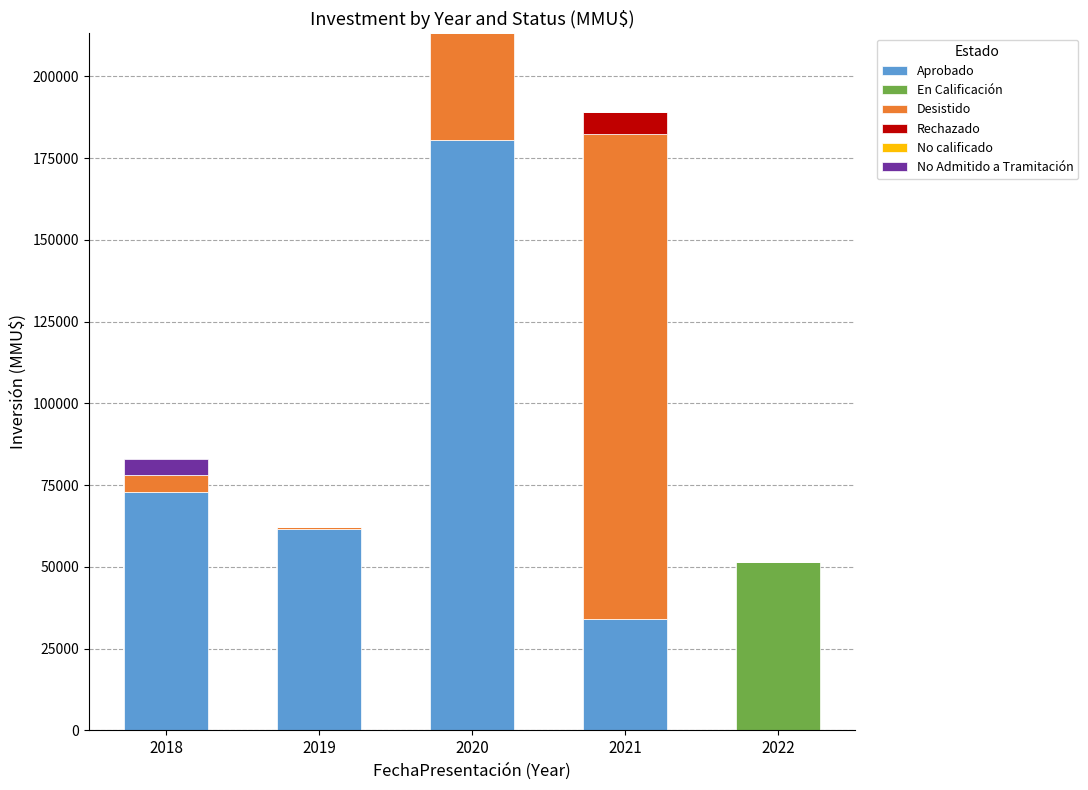

What is the highest value of the Aprobado series?

180550